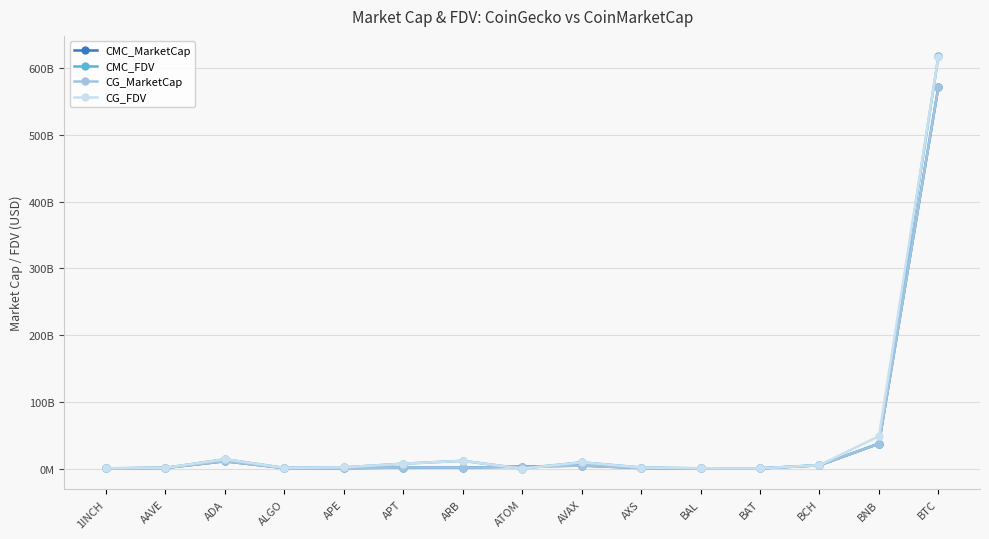

Between BCH and BNB, which series saw the biggest shift?

CG_FDV